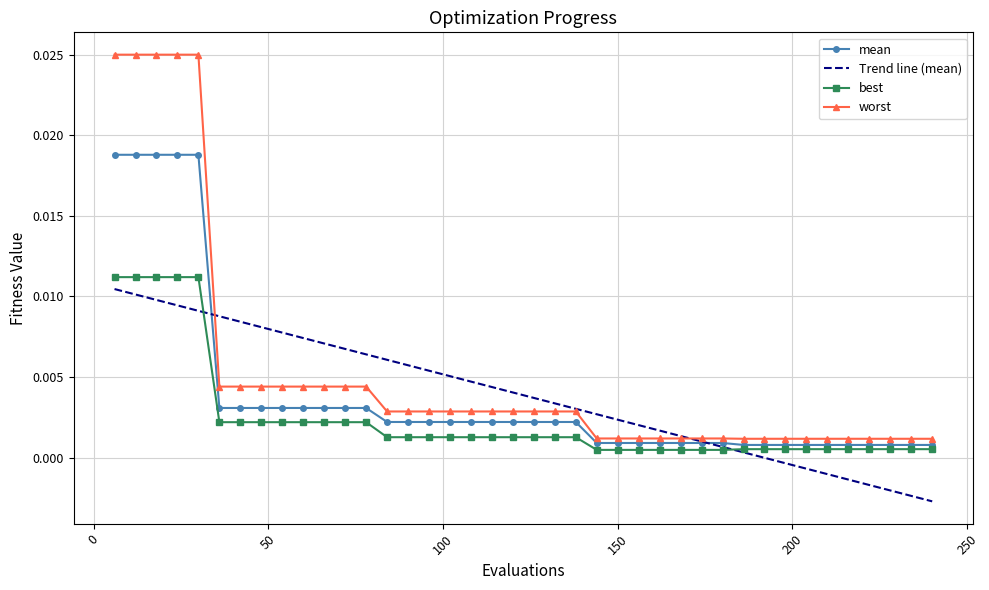

Which series has the largest range (max minus min)?

worst